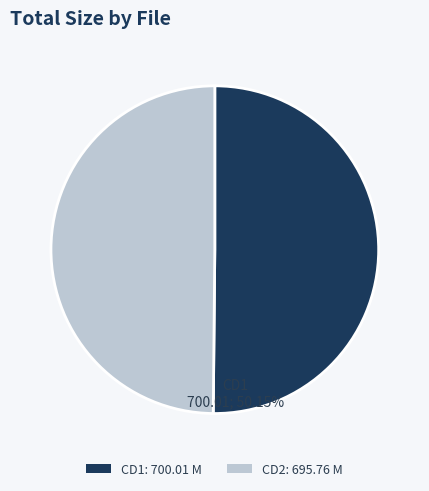

Does Privat.Parade.84.German.2009.CD1.avi account for over 50% of the chart?

Yes